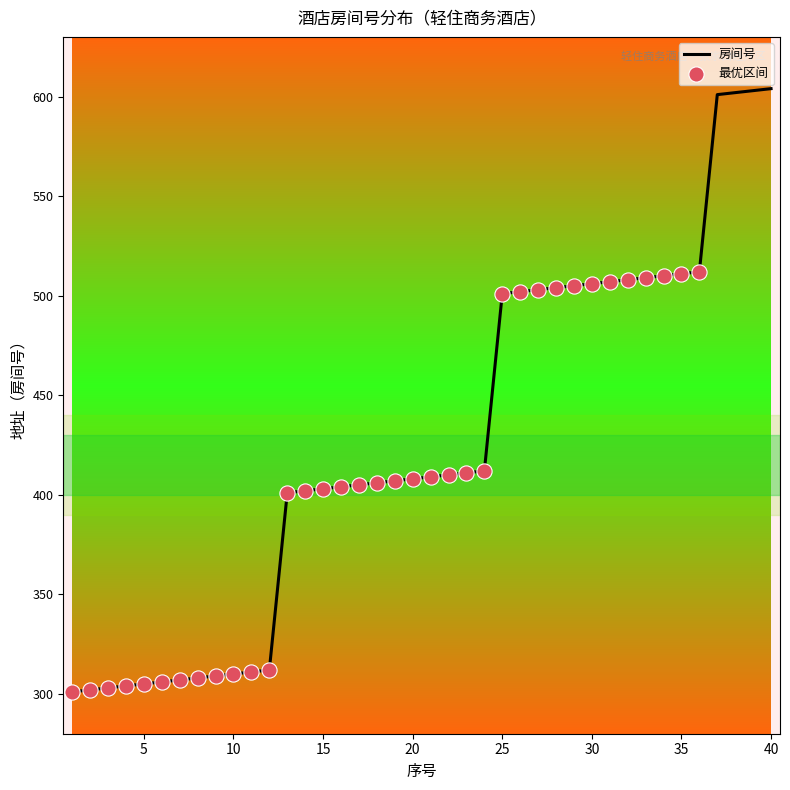

What is the difference between the maximum and minimum values?

303